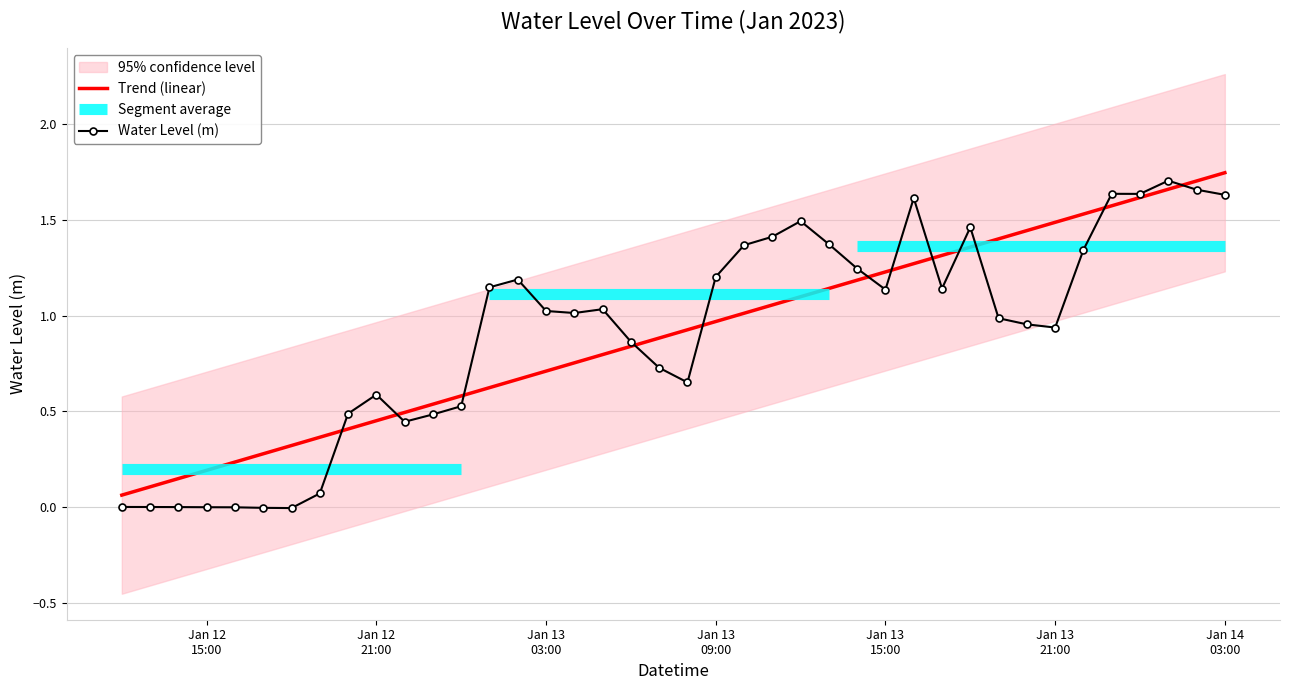

The Water Level (m) series shows 1.3 at 32. True or false?

False